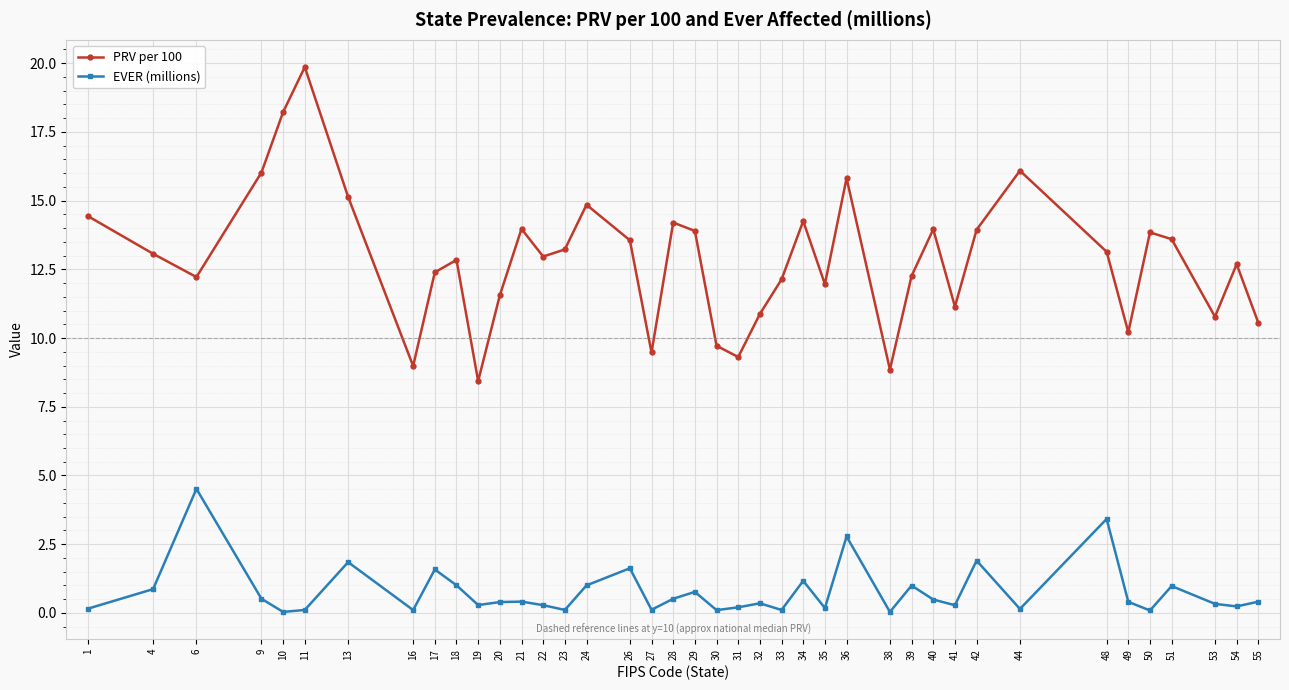

What is the sum of the EVER (millions) values at 35 and 41?

0.5